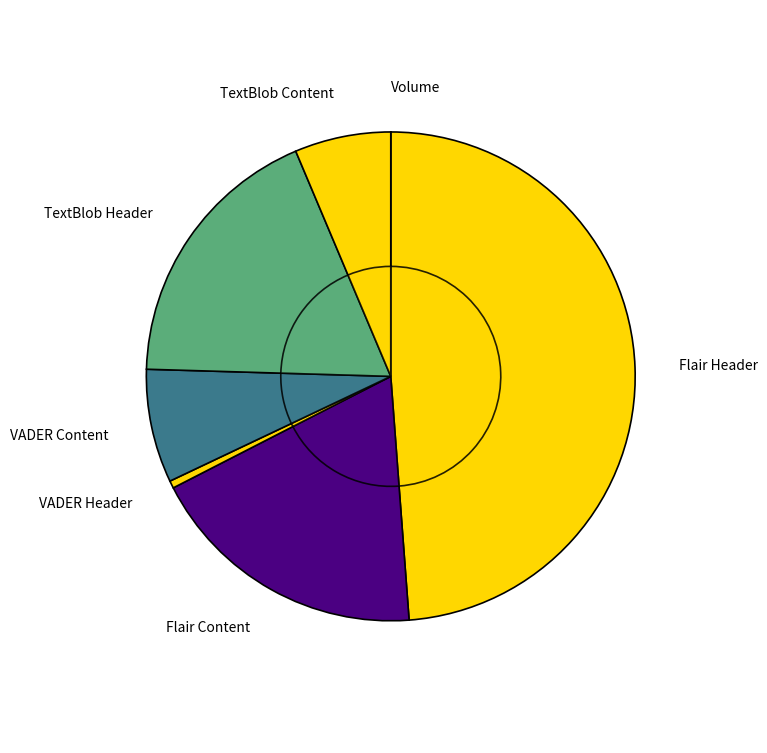

Rank the categories by value from highest to lowest.

flair_sentiment_header_score, flair_sentiment_content_score, polarity_textblob_sentiment_header, compound_vader_articel_content, polarity_textblob_sentiment_content, compound_vader_header, volume_one_hot_encoded